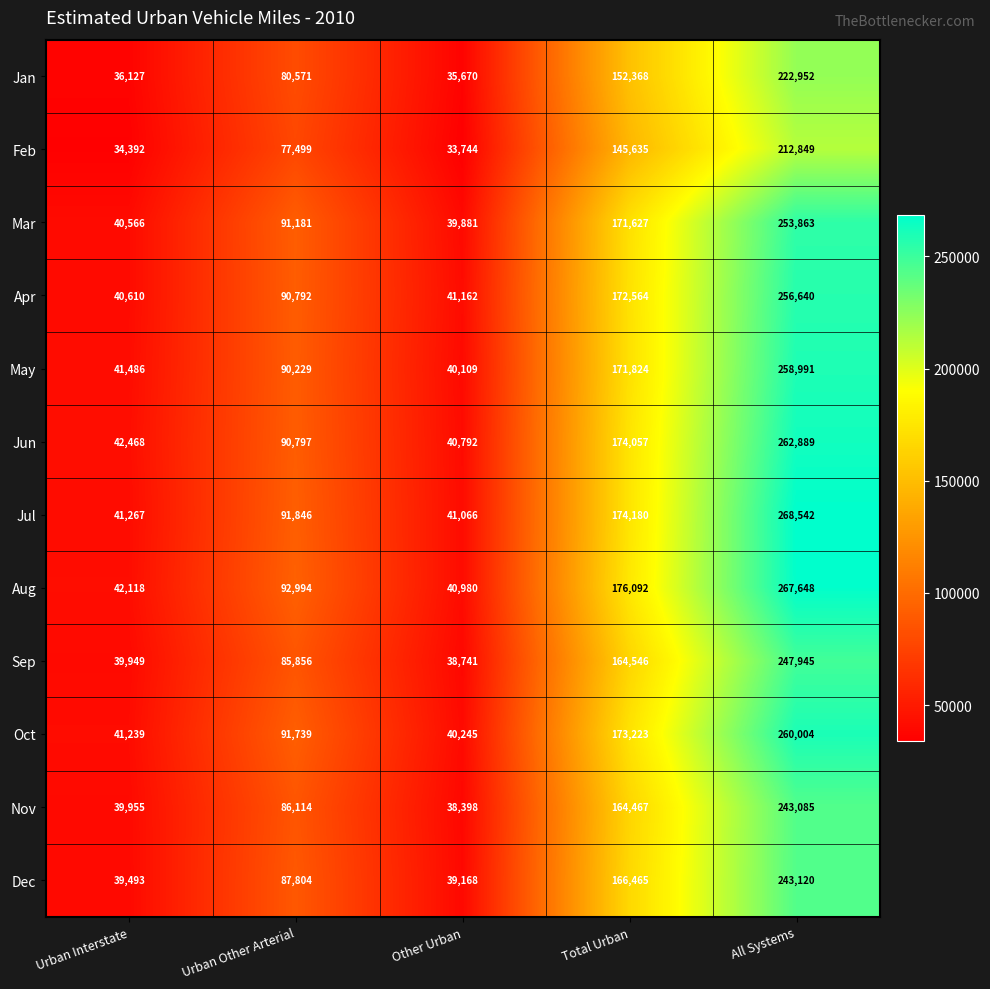

True or false: Oct has a value of 147168 at Urban Other Arterial.

False